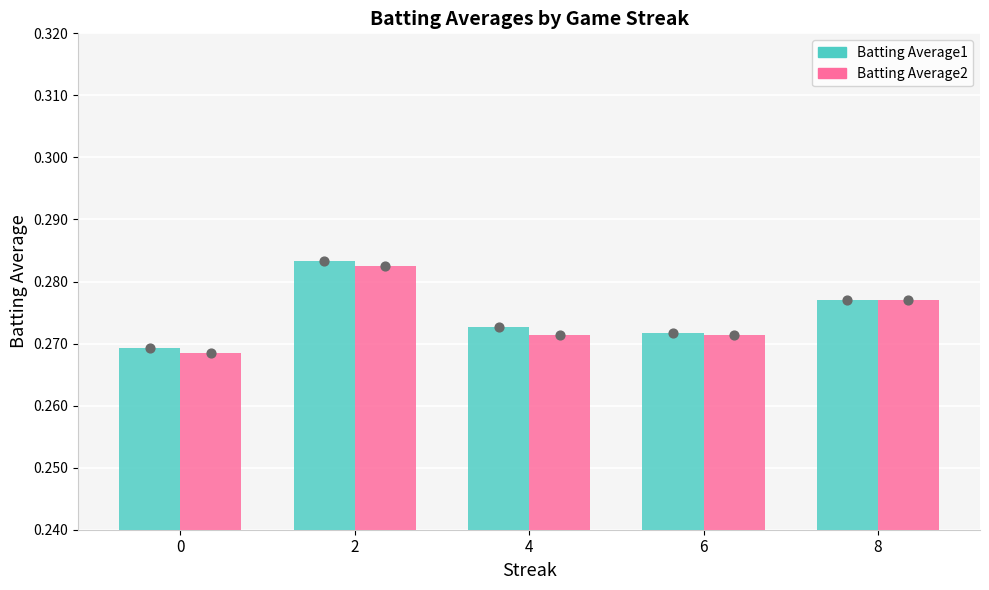

Which series reaches the minimum Y coordinate?

Batting Average2